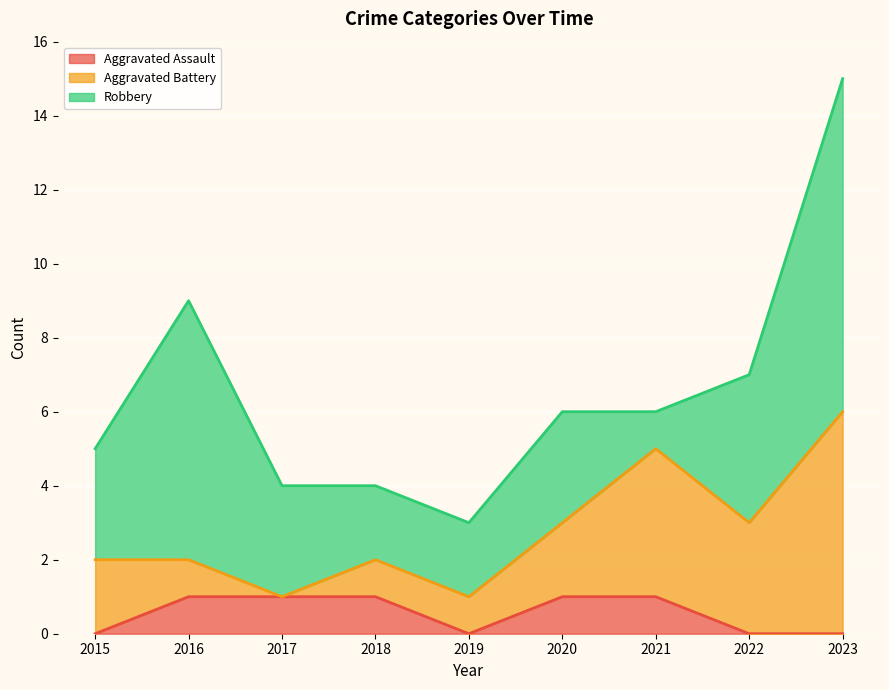

How many values in the Aggravated Assault series are below 1?

4